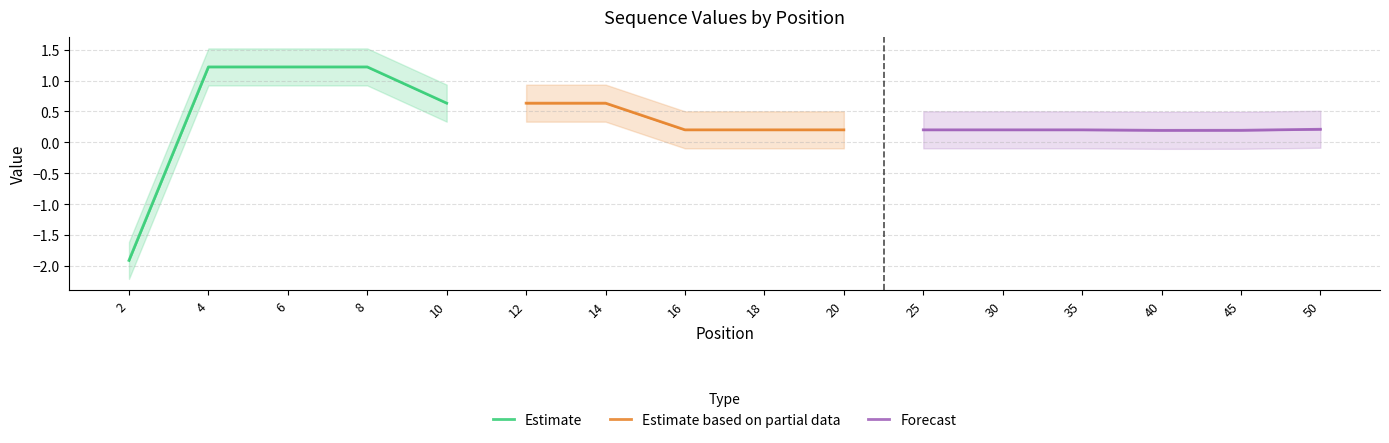

Is it true that Estimate equals 0.4 at 8?

False